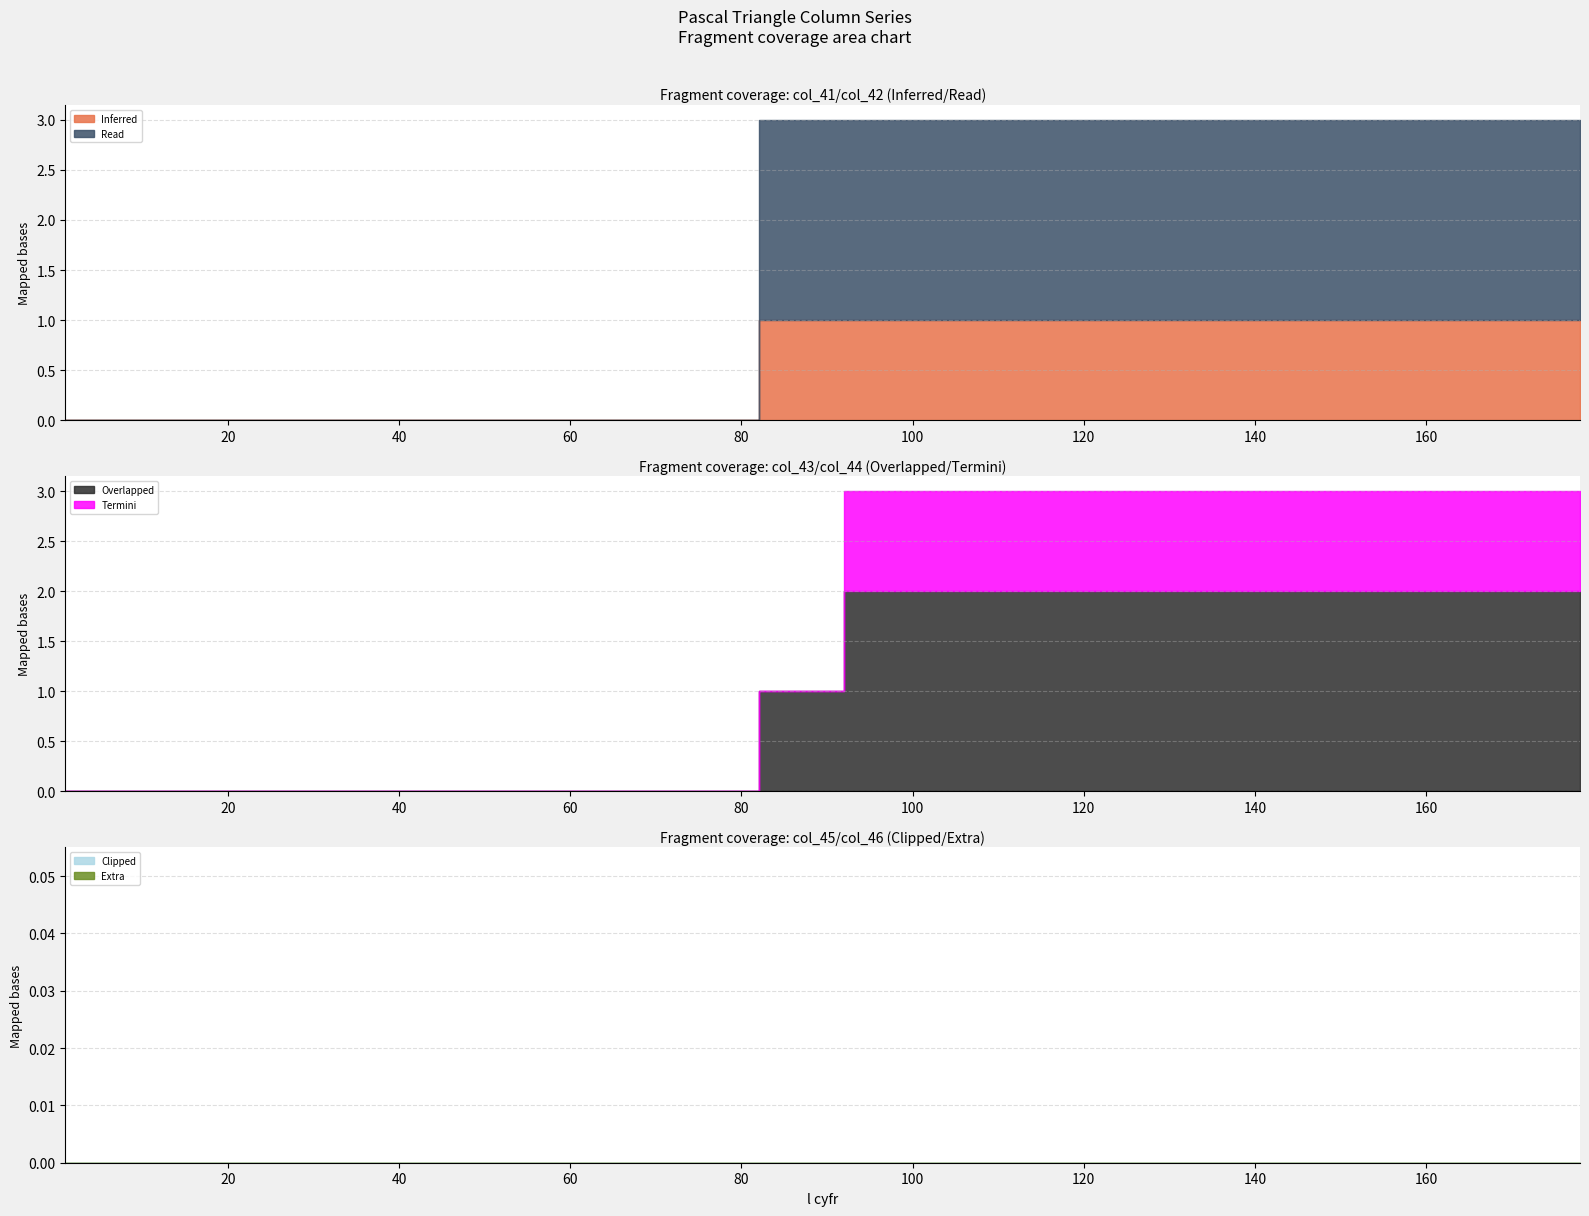

True or false: col_44 and col_43 cross at least once.

False